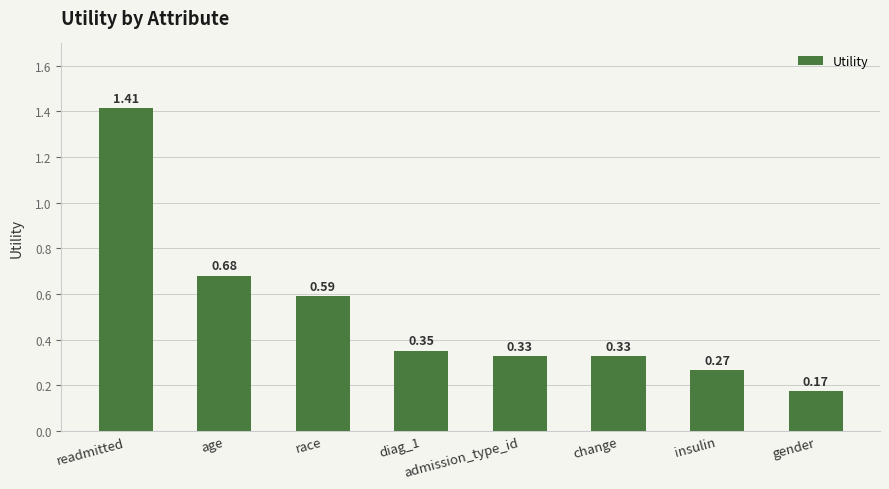

Where is the data nearest to the value 0?

gender